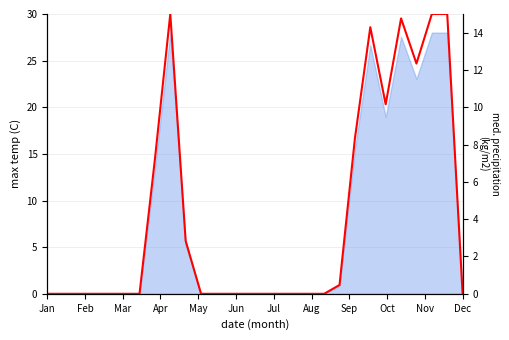

Does the chart have visible grid lines?

Yes